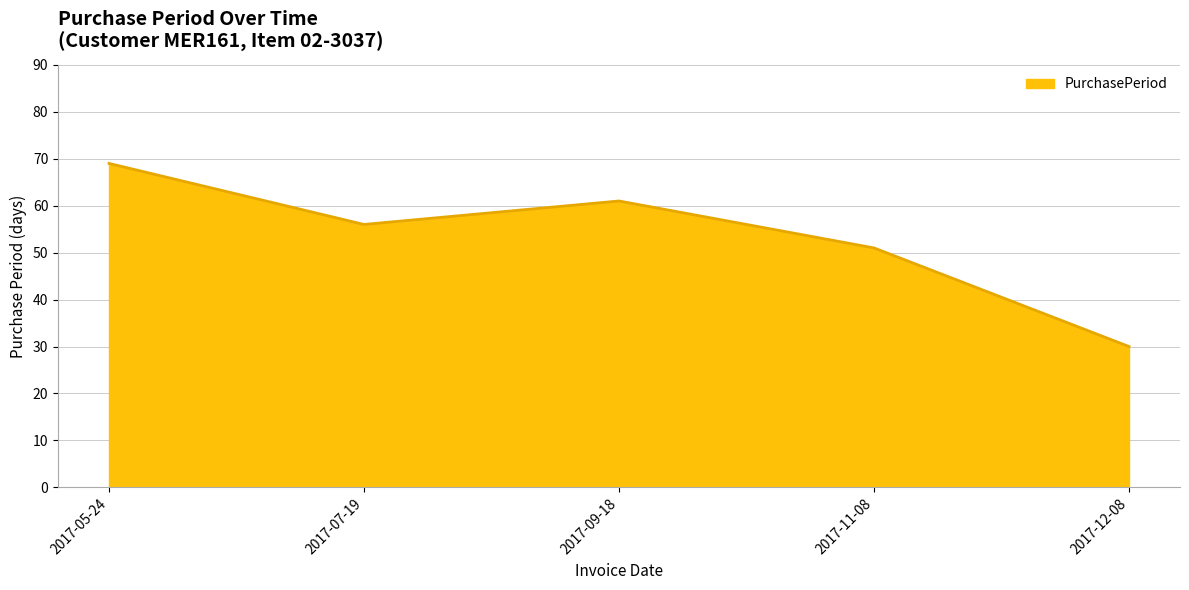

Where is the first local maximum?

2017-09-18